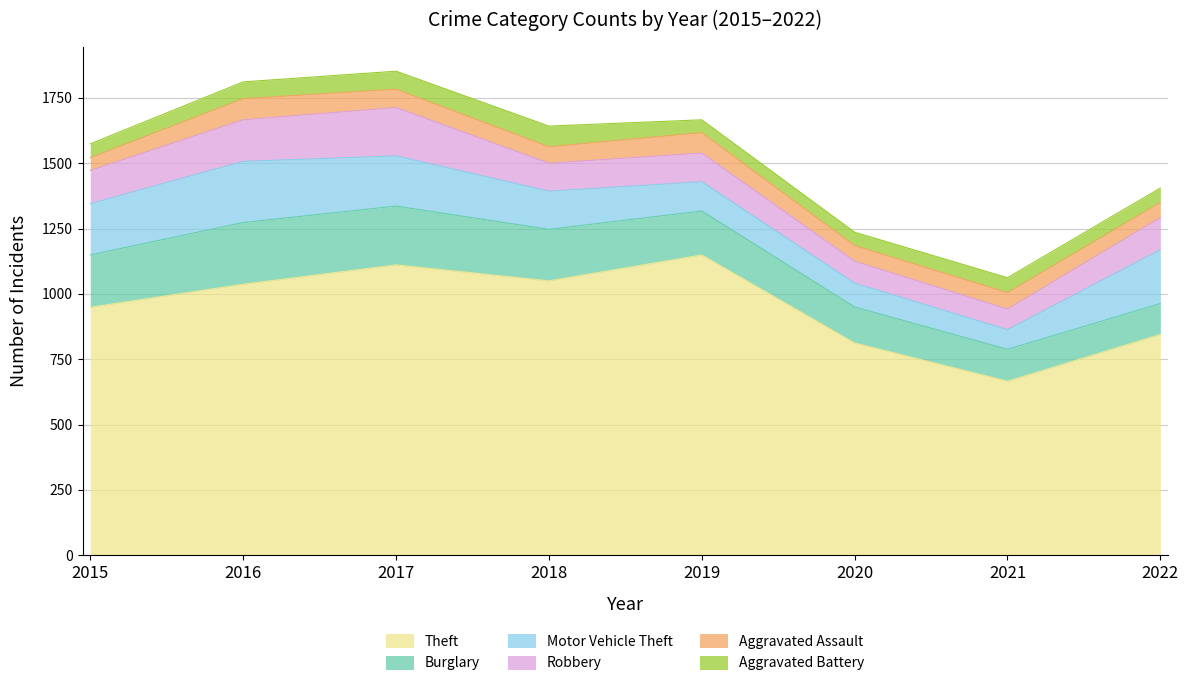

How many data points in Motor Vehicle Theft are above 192?

3